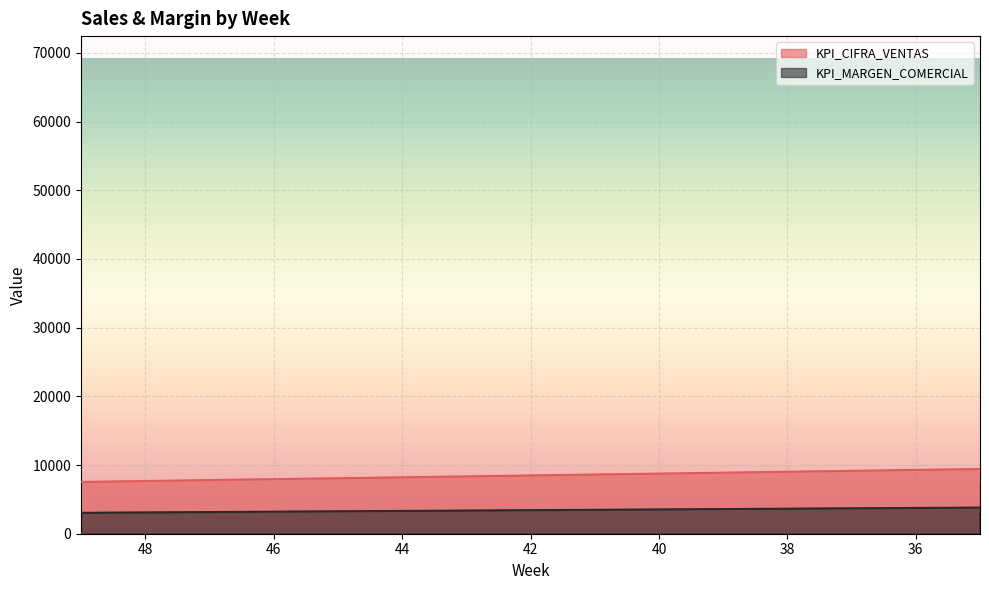

List the series in order of their peak value, lowest first.

KPI_MARGEN_COMERCIAL, KPI_CIFRA_VENTAS